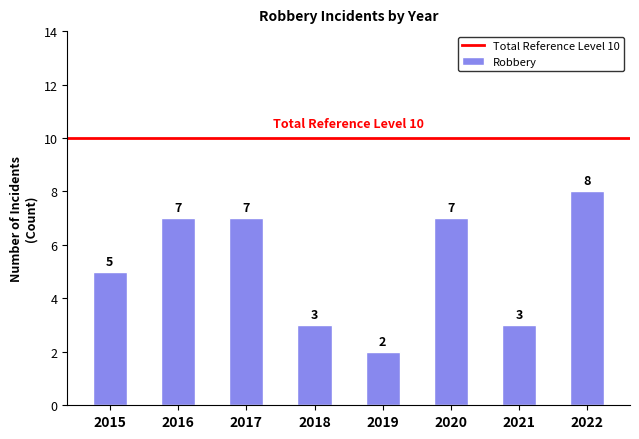

What is the difference between the maximum and minimum values?

6